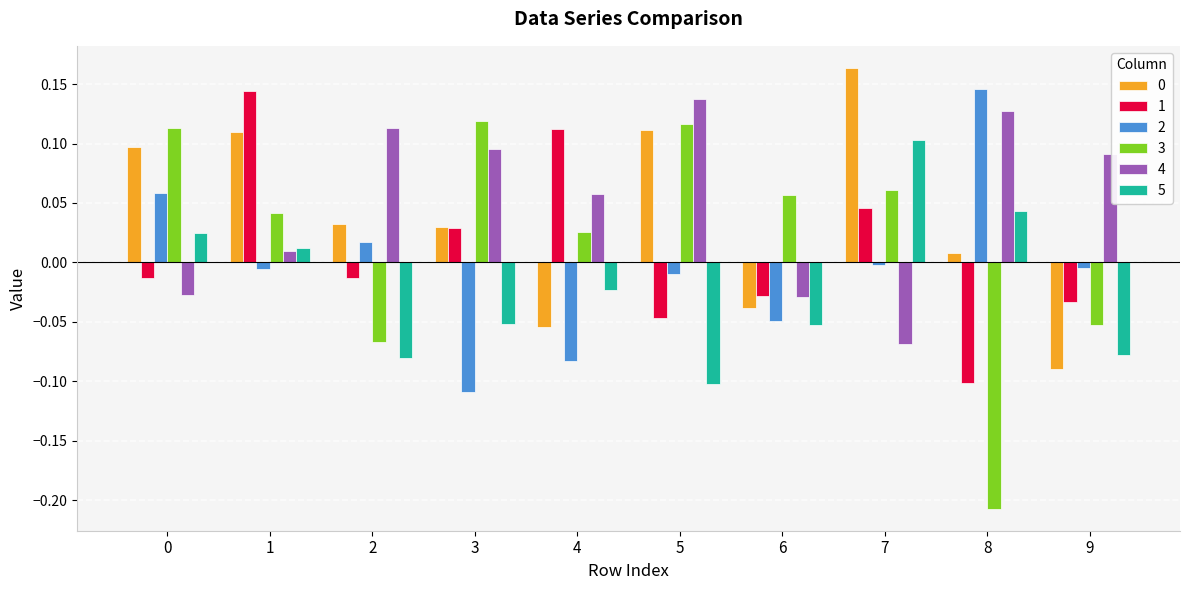

Is the value of 2 at 6 greater than the value of 1 at 6?

No